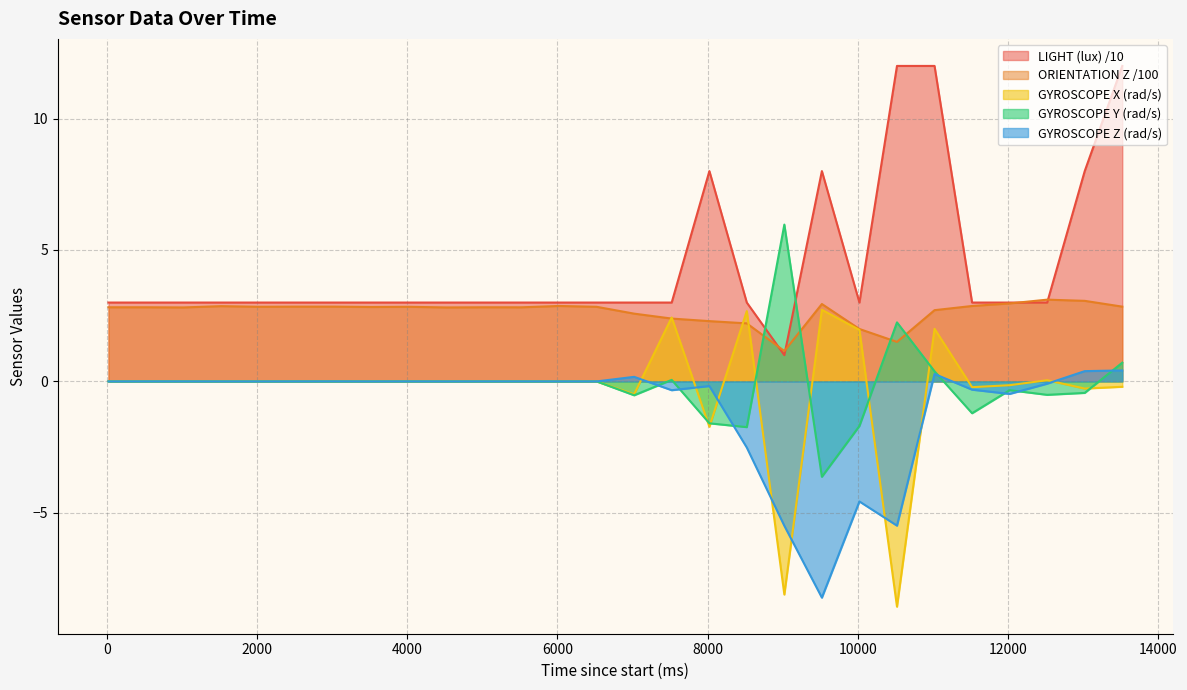

At which label does GYROSCOPE Z (rad/s) first exceed 0?

521